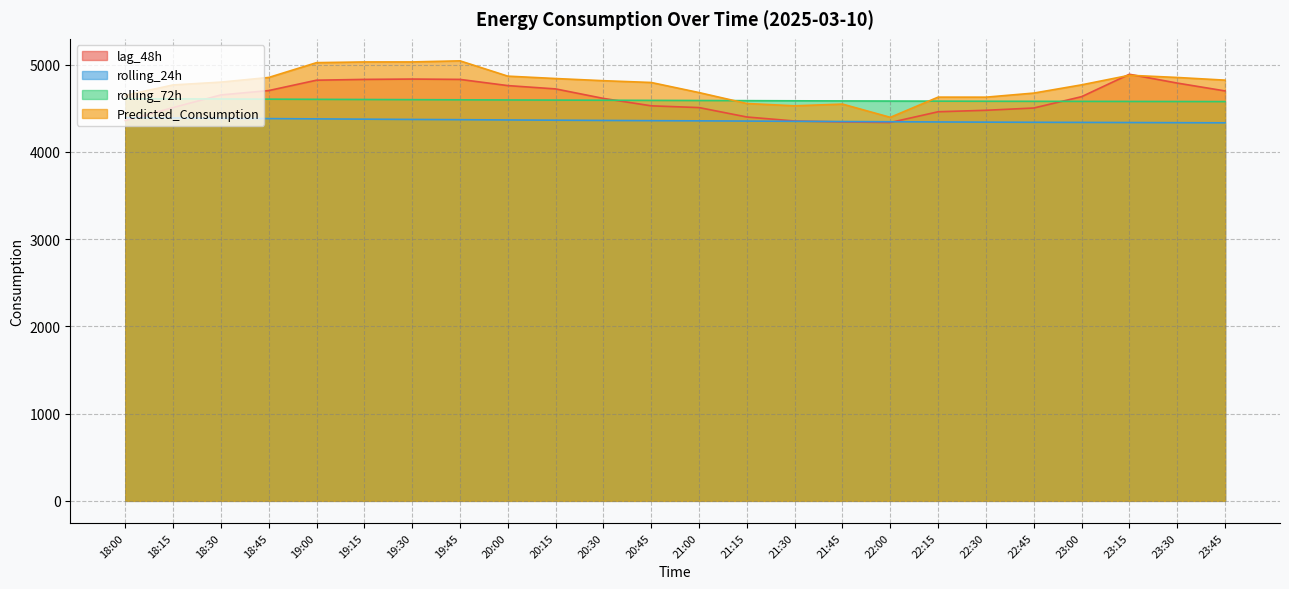

At which category is the sum across all series the highest?

19:45